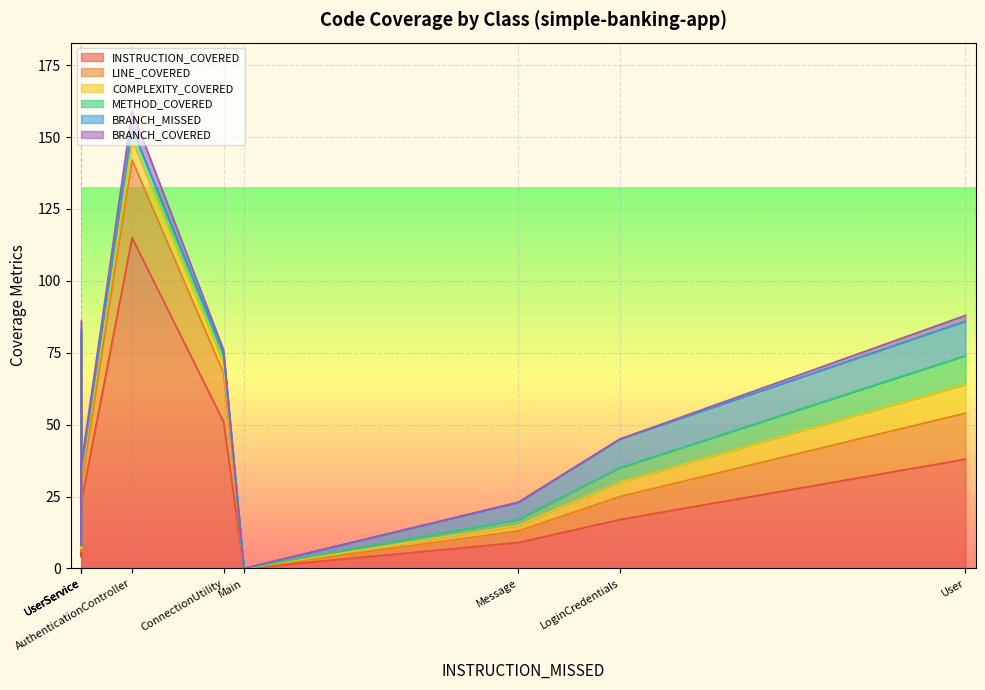

What is the average value of the BRANCH_COVERED series?

2